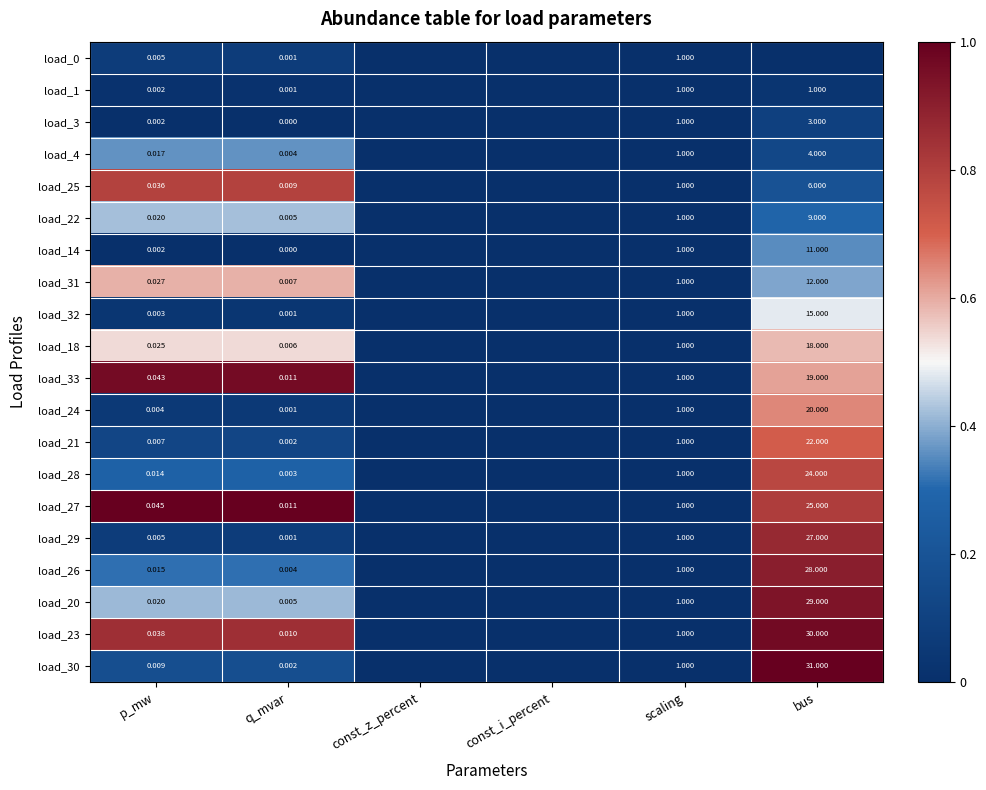

How many series are shown in this chart?

20